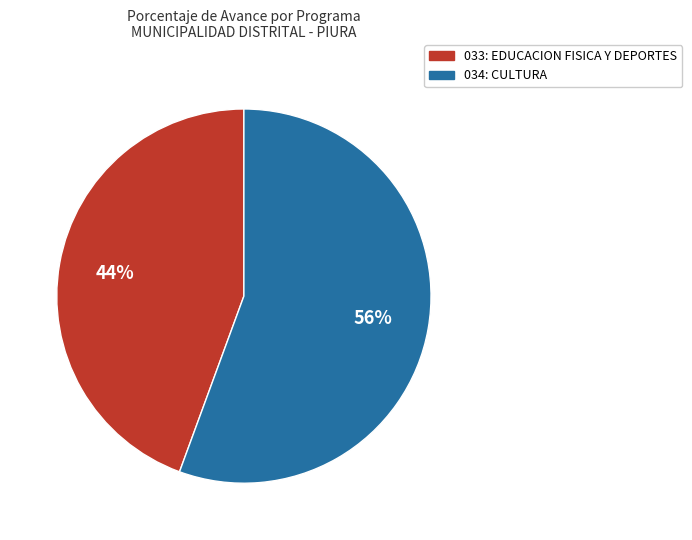

Which has a higher value, 034: CULTURA or 033: EDUCACION FISICA Y DEPORTES?

034: CULTURA